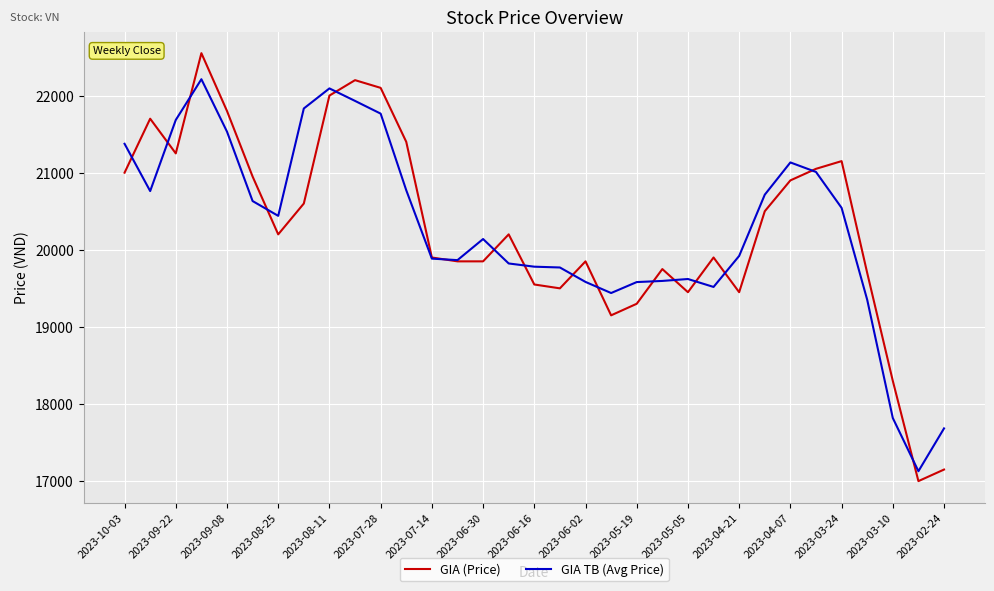

What is the lowest value of the GIA TB (Avg Price) series?

17128.5